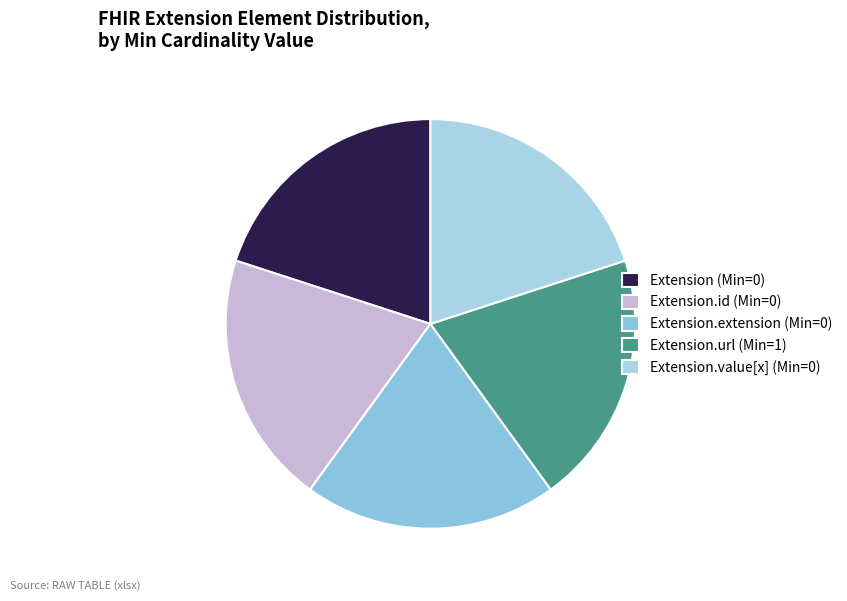

Count the number of slices in the pie.

5